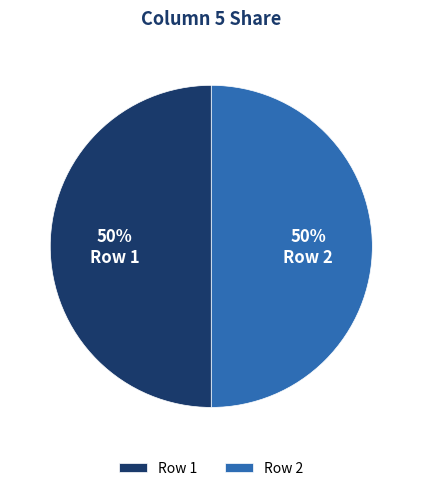

Do Row 1 and Row 2 together represent more than half of the pie?

Yes